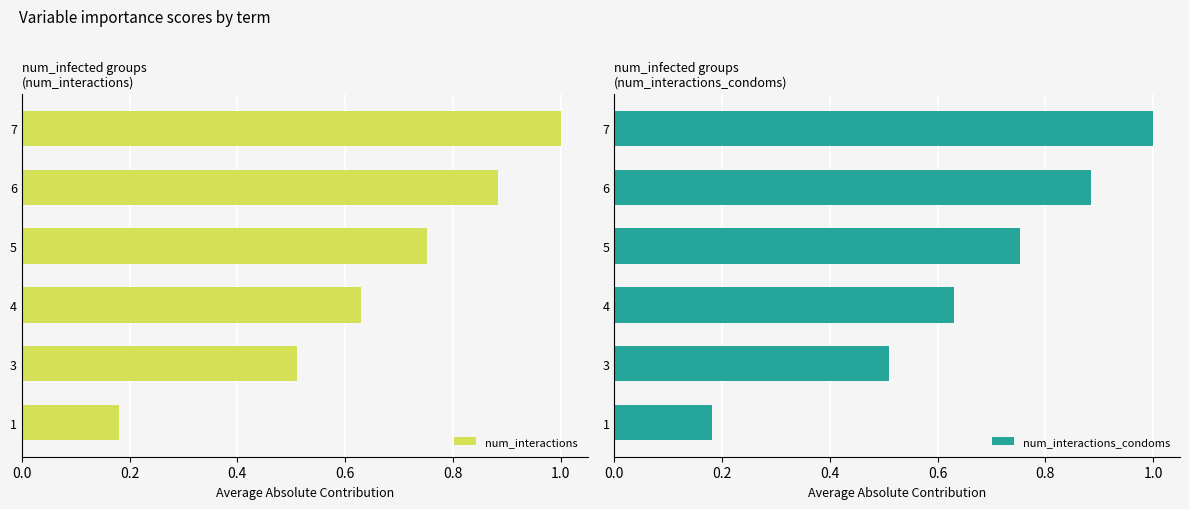

What is the difference between the maximum and minimum values in the num_interactions_condoms series?

0.8